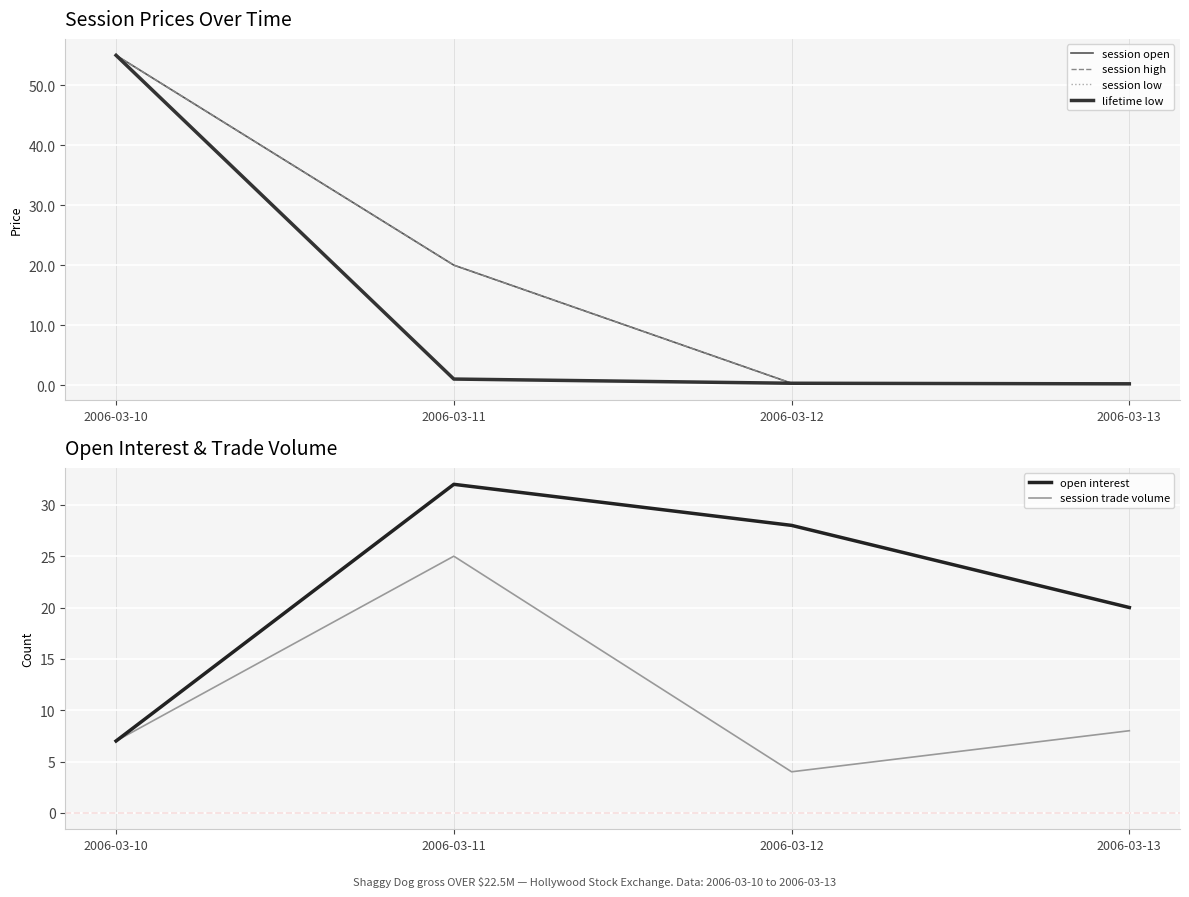

Is this an area chart (filled region under the line)?

No